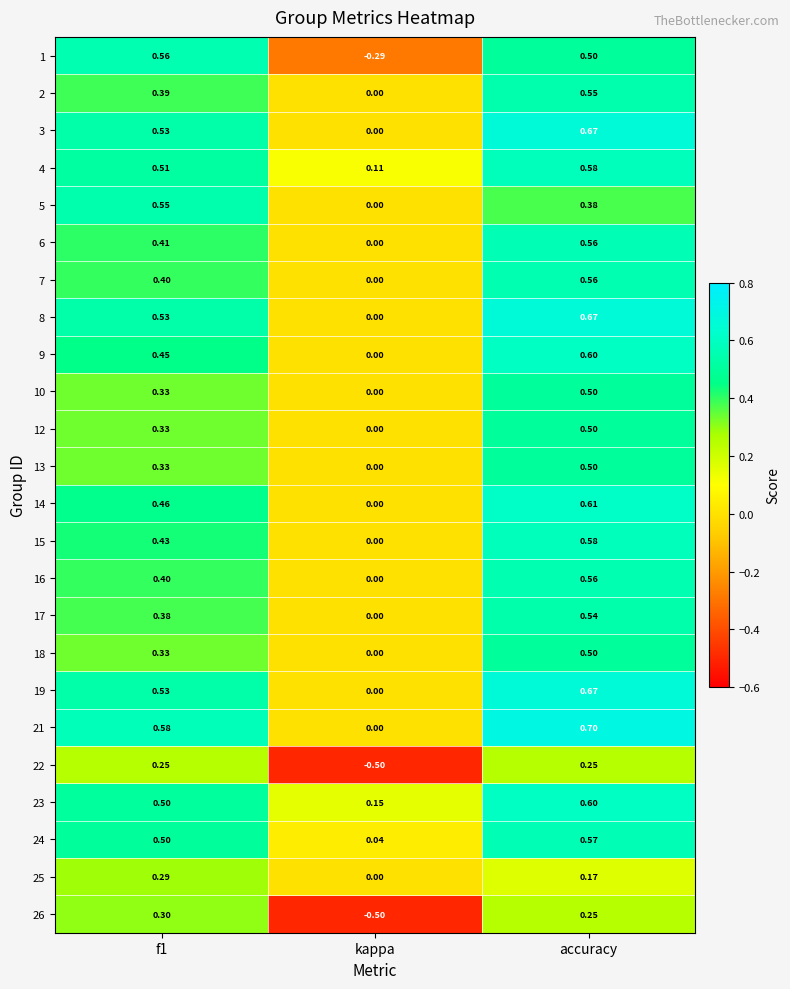

Which category has the highest value in the 16 series?

accuracy